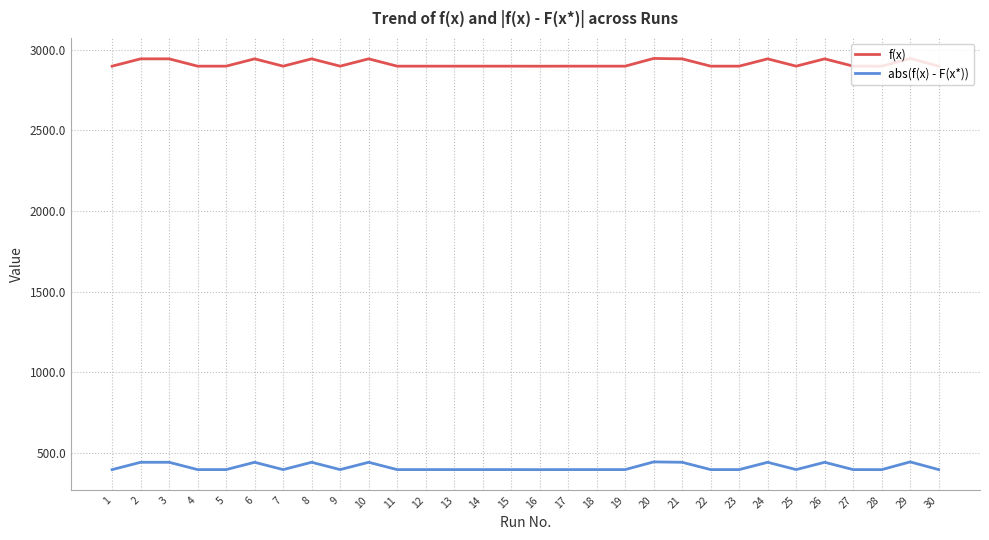

The value of abs(f(x) - F(x*)) at 3 is 657.1. True or false?

False